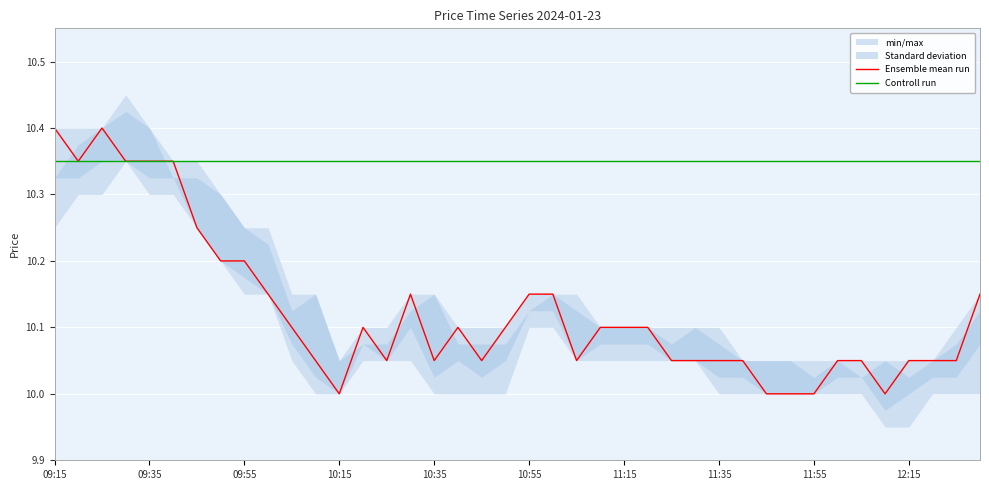

True or false: Ensemble mean run and Controll run intersect in this chart.

False